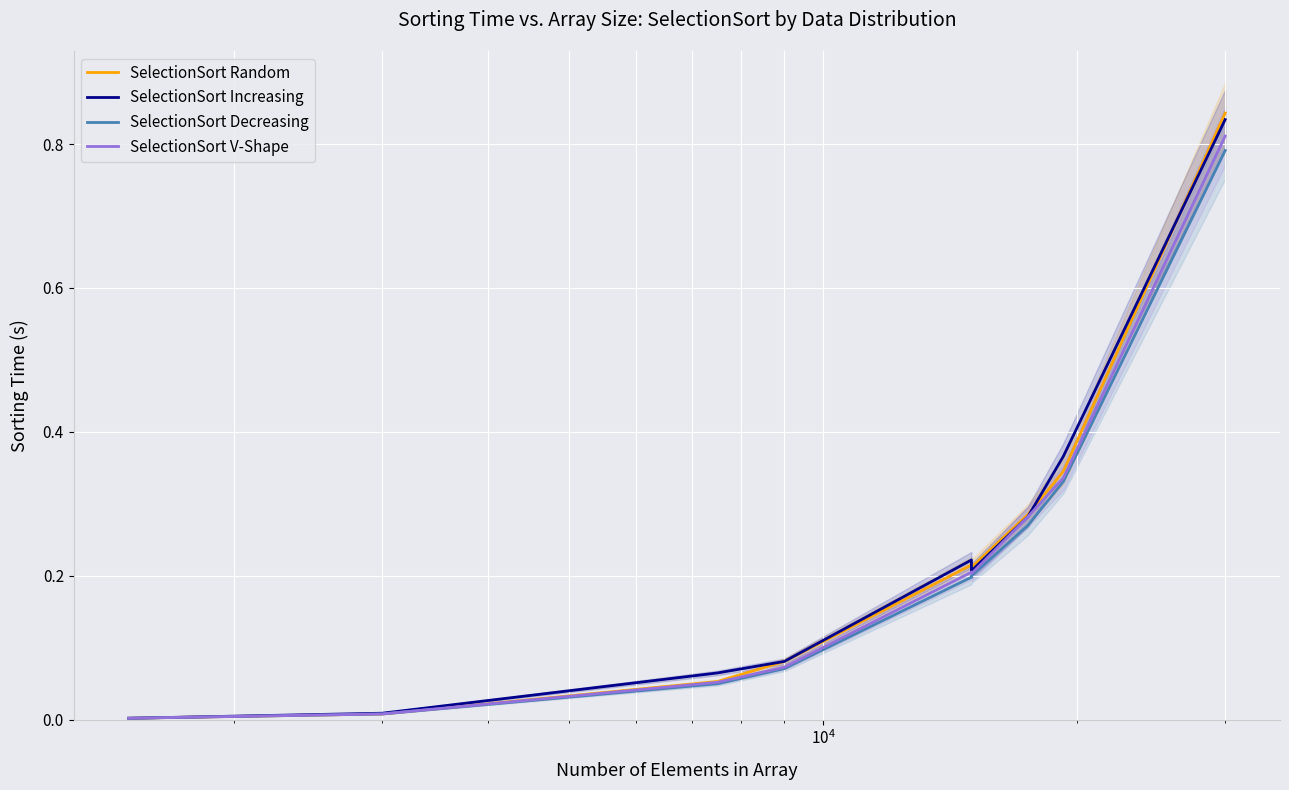

What are all the series names shown in the legend?

SelectionSort Random, SelectionSort Increasing, SelectionSort Decreasing, SelectionSort V-Shape